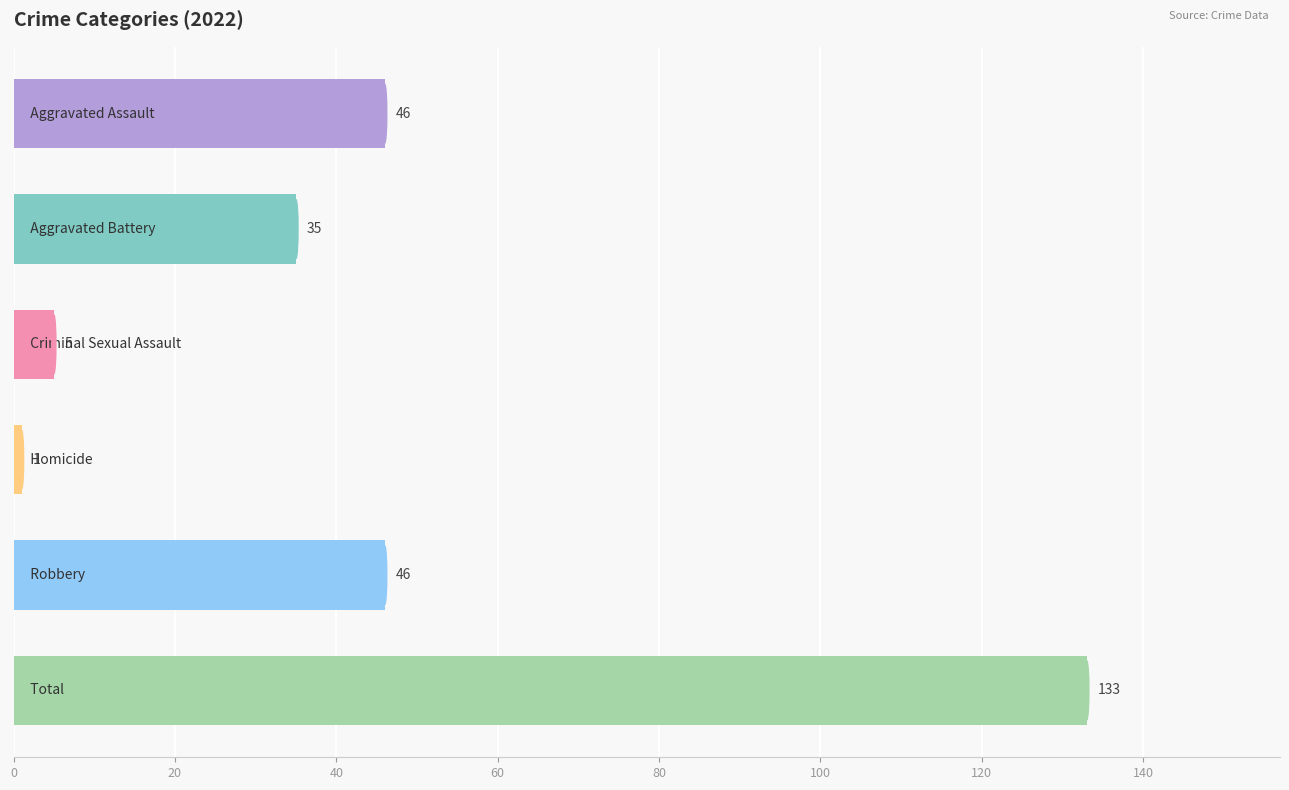

What is the greatest value displayed?

133